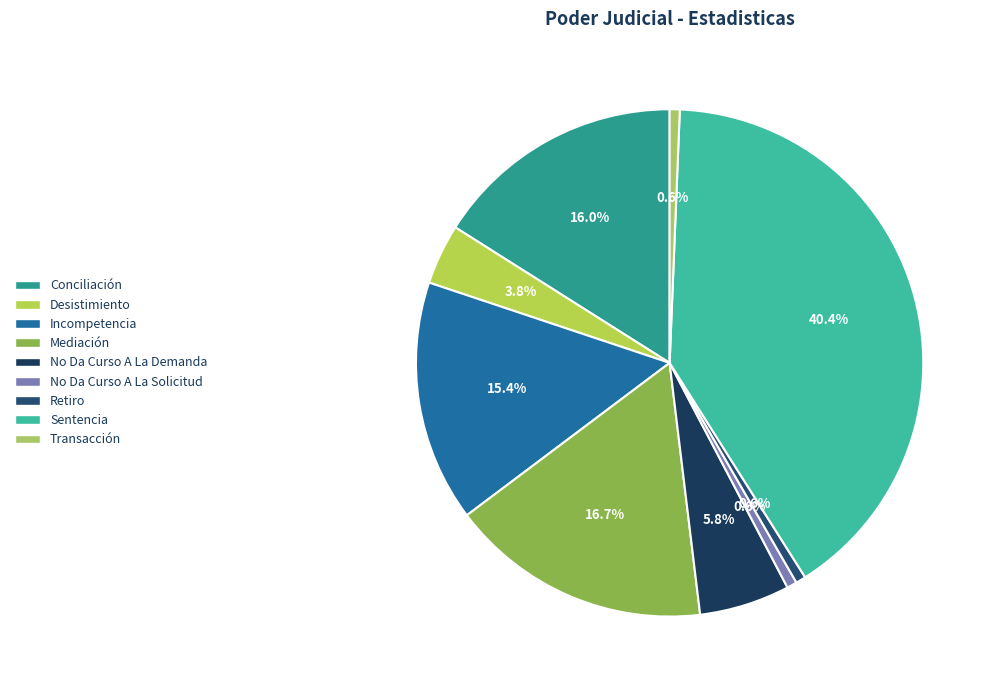

Which slice is the largest?

Sentencia